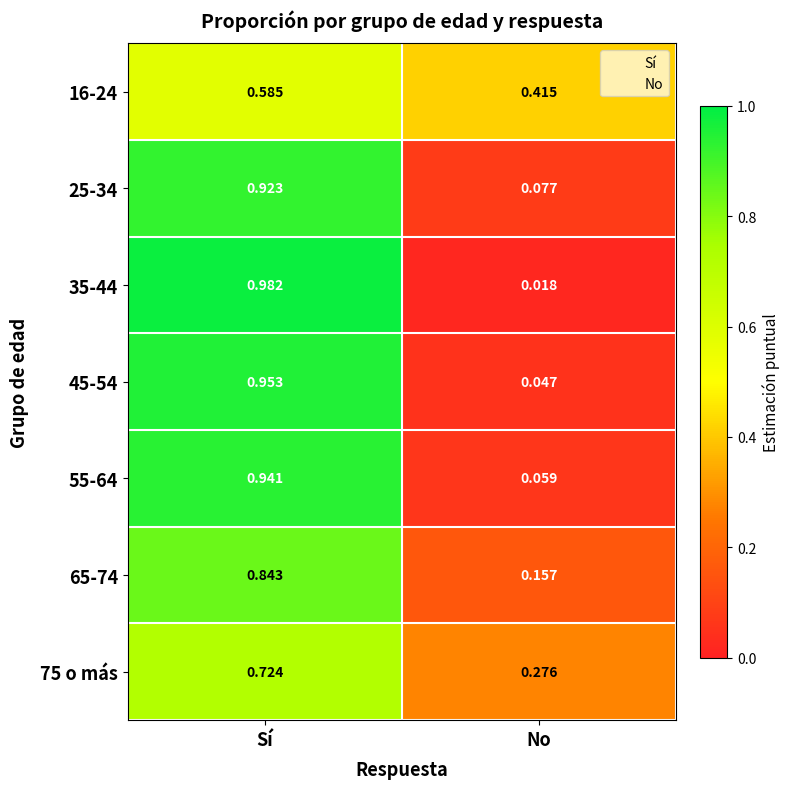

Which category has the lowest value across all series?

No